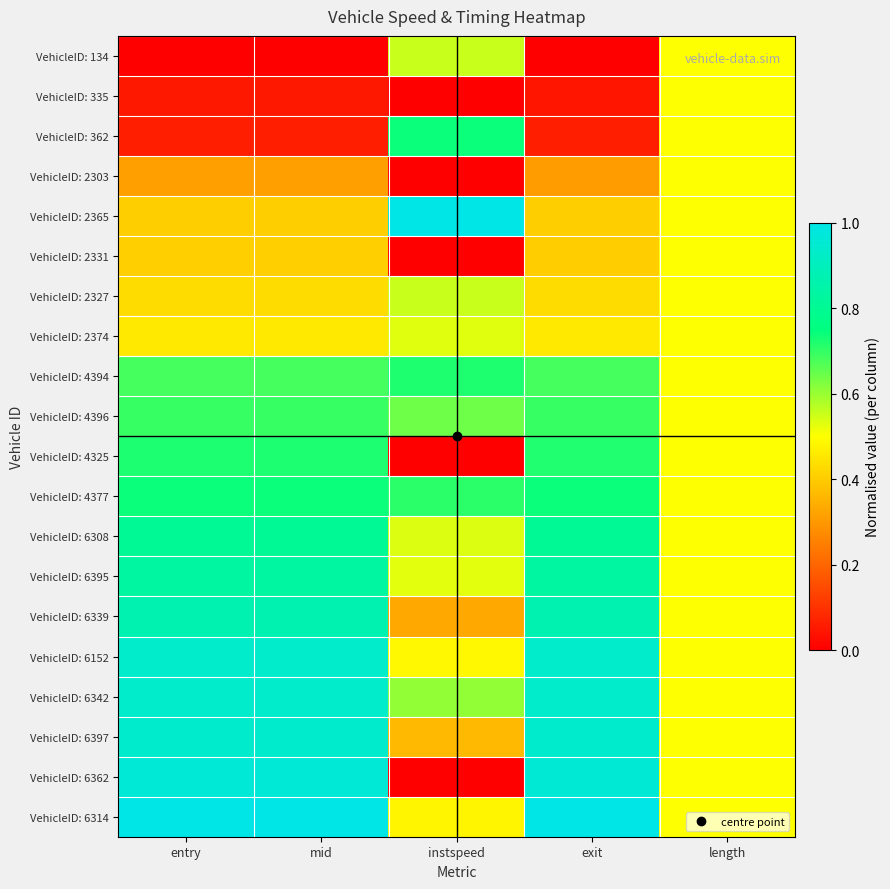

Which category has the lowest value across all series?

entry